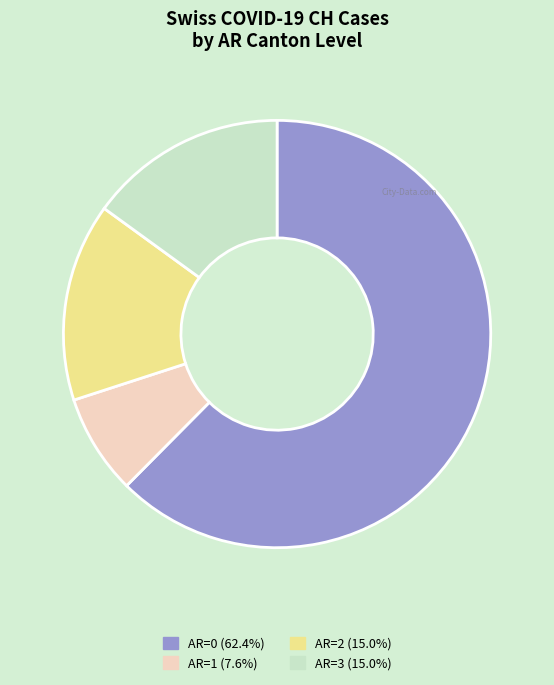

Is there any slice that represents more than half of the pie?

Yes